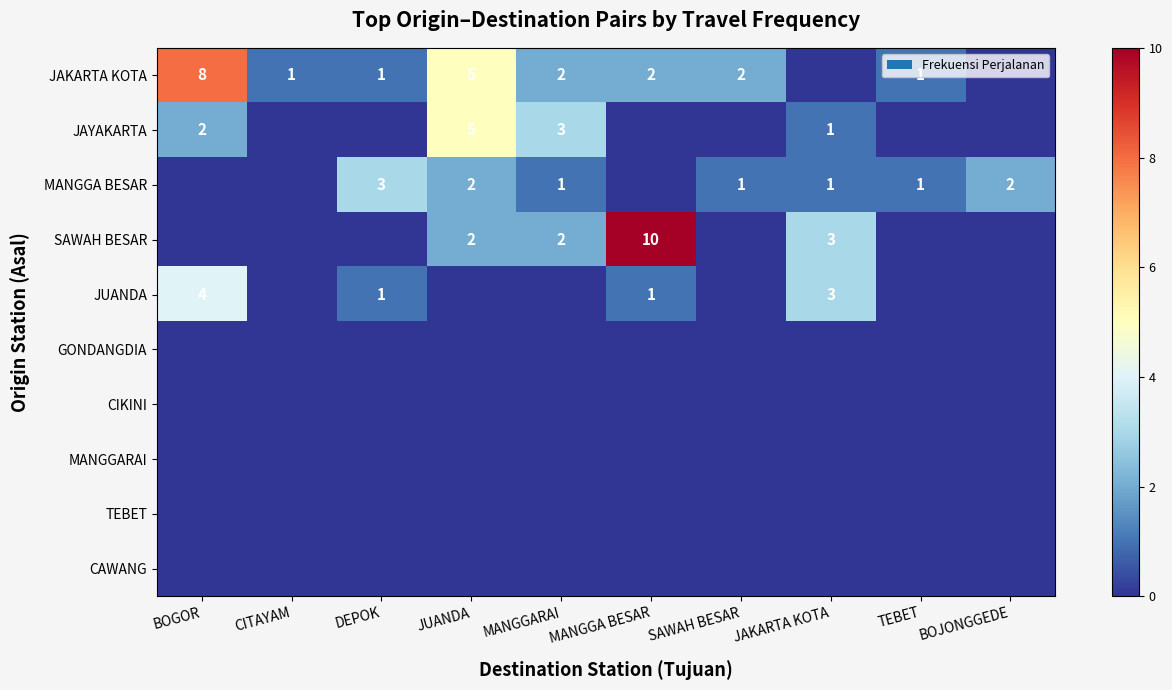

The value of JUANDA at JUANDA is 1. True or false?

False